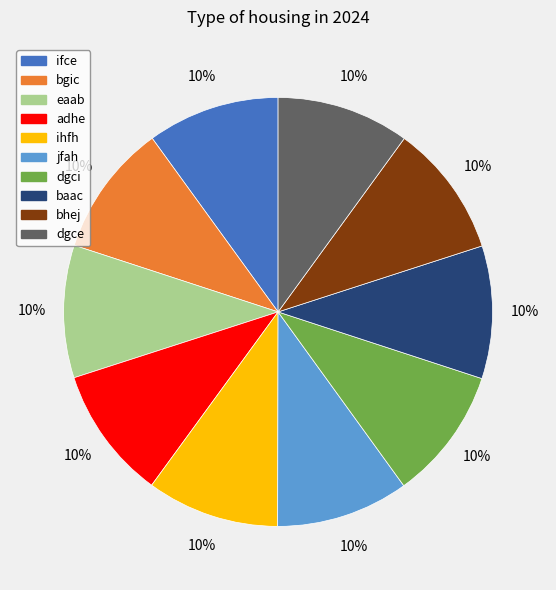

Does dgce account for over 50% of the chart?

No